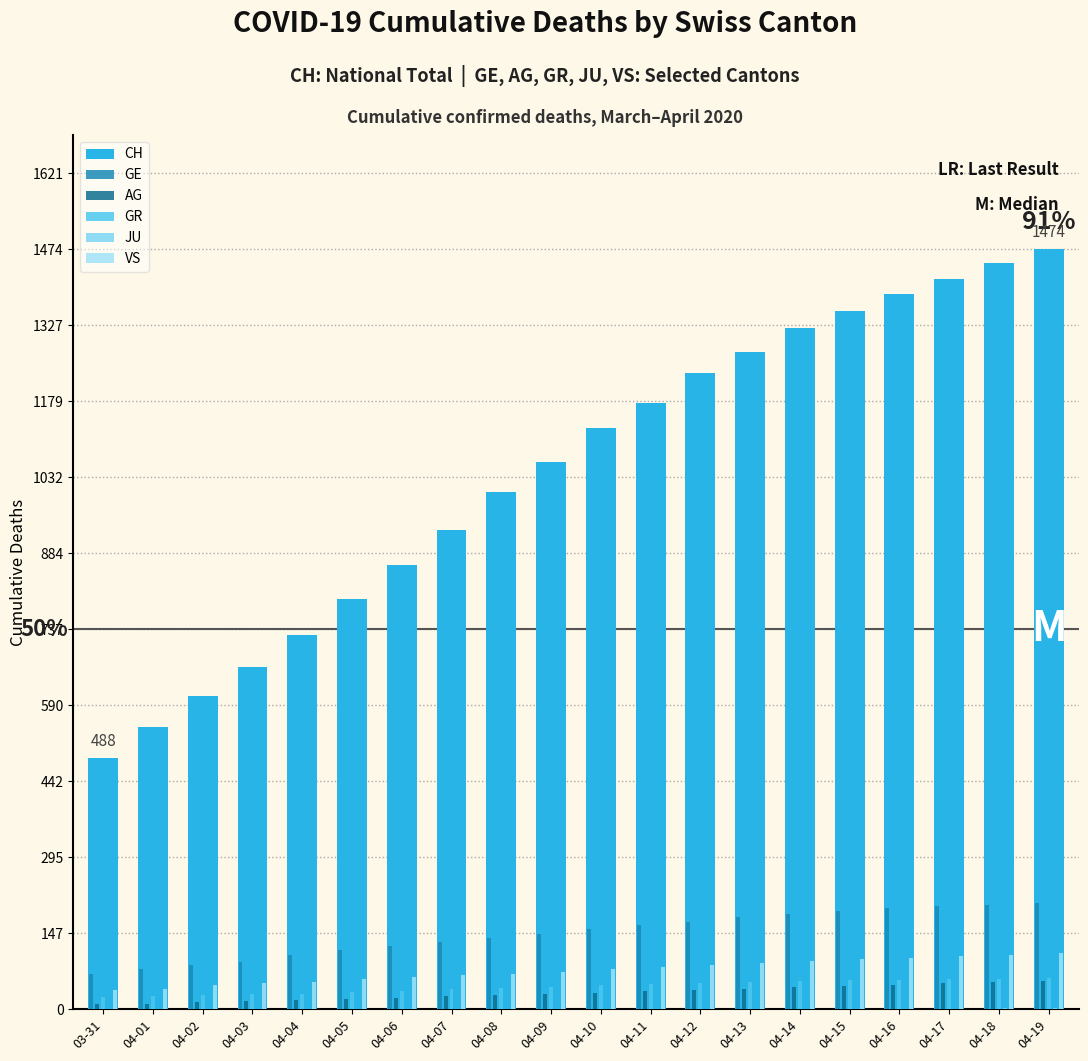

How many data points does each series have?

20